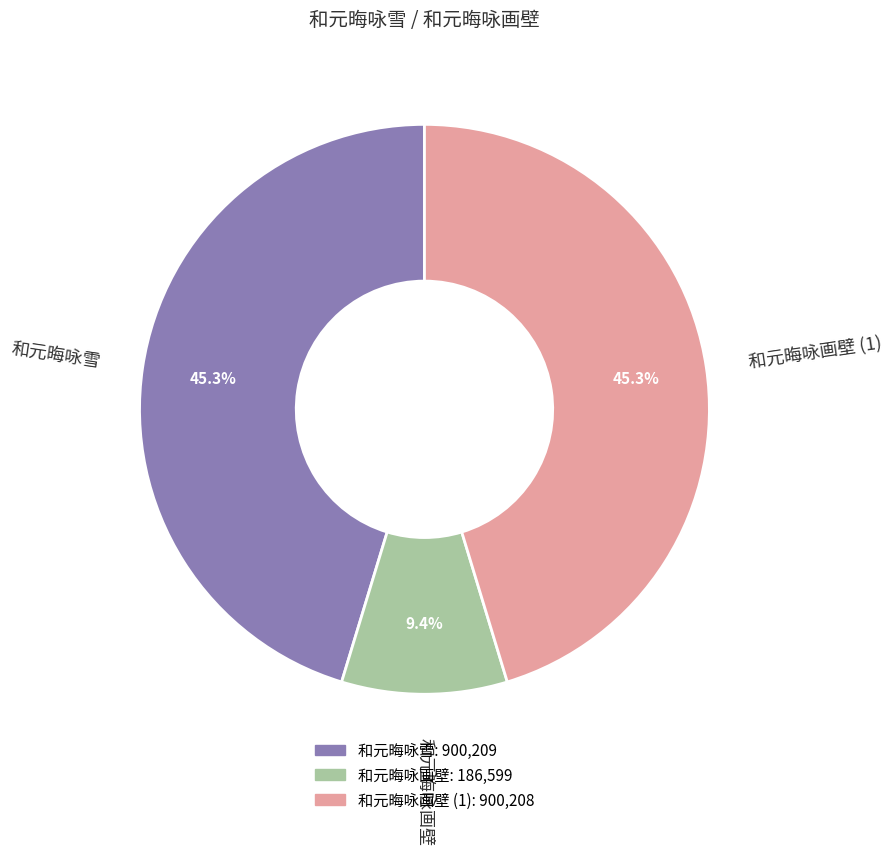

Does any single category account for the majority?

No